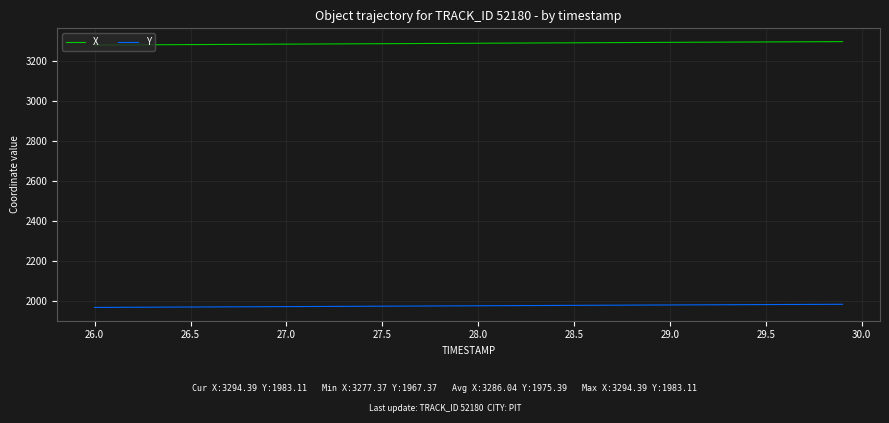

True or false: X and Y intersect in this chart.

False